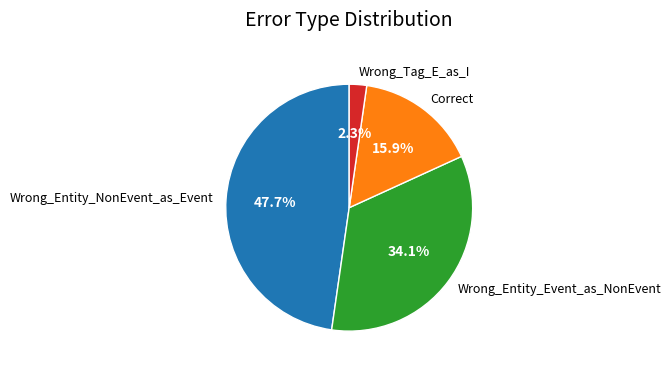

Which slice is the largest?

Wrong_Entity_NonEvent_as_Event